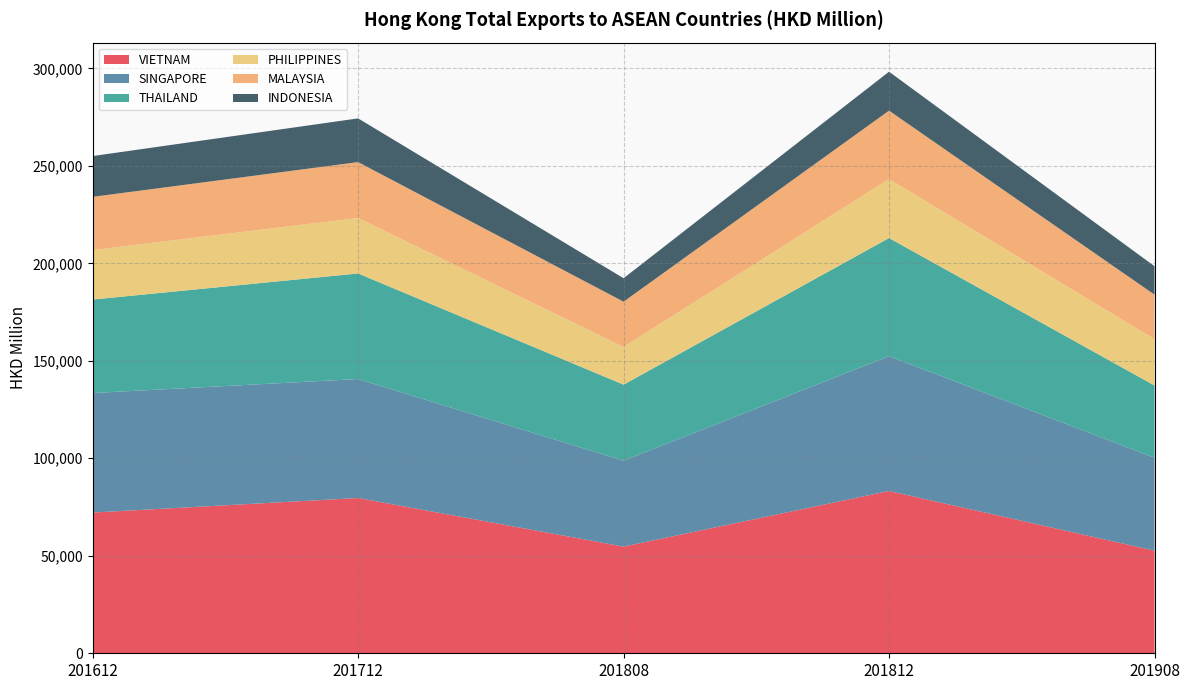

Reading left to right, what are all the values shown in this chart?

VIETNAM: 72173.5	79632.2	54710.8	83225.0	52624.0
SINGAPORE: 61285.1	61023.0	44047.1	69150.2	47658.0
THAILAND: 47949.1	54135.4	39007.6	60581.9	37050.6
PHILIPPINES: 25400.5	28455.3	19326.8	30277.4	23753.0
MALAYSIA: 27273.0	28662.6	23223.6	35066.2	22848.5
INDONESIA: 20922.3	22420.6	12033.0	19970.0	14577.4